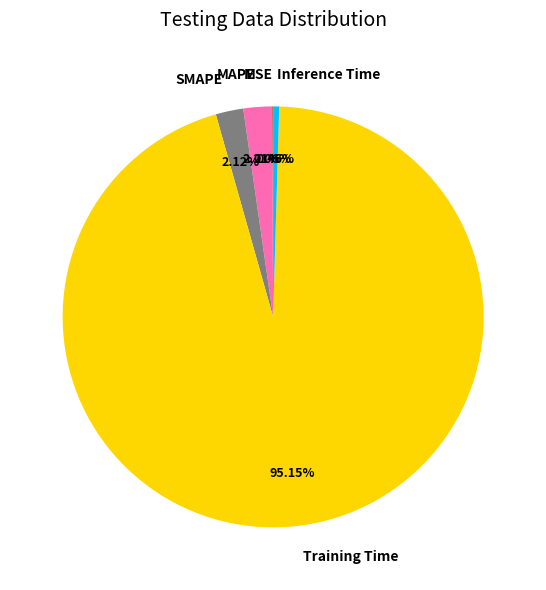

What is the largest slice in the pie chart?

Training Time